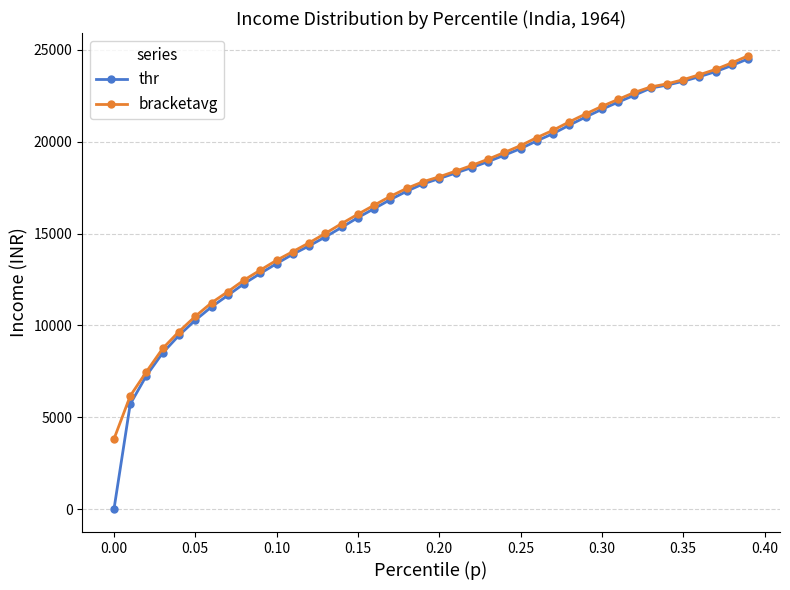

What is the value of the bracketavg point at the 18th from the left?

17027.2